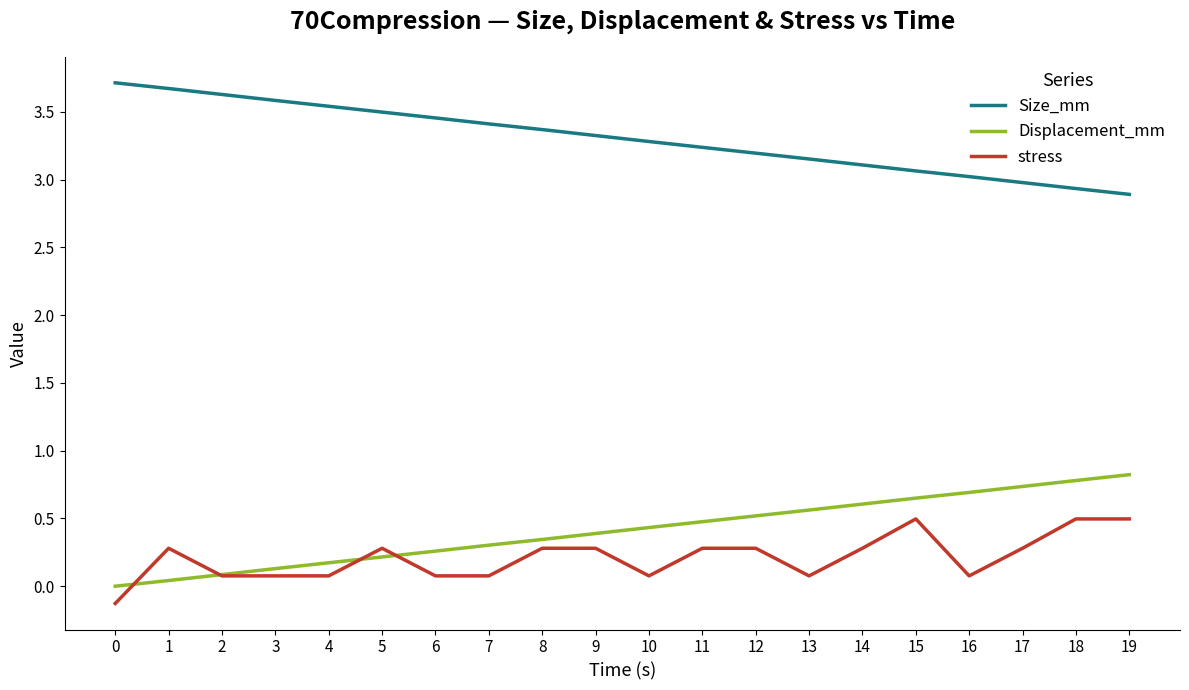

True or false: stress and Size_mm intersect in this chart.

False